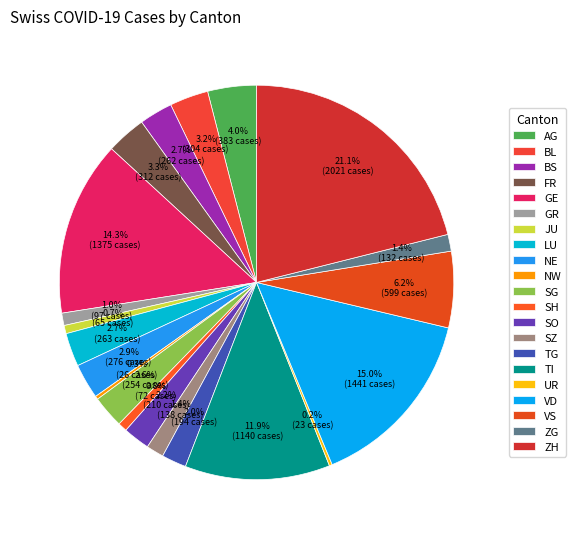

To the nearest percent, what portion does SO represent?

2%